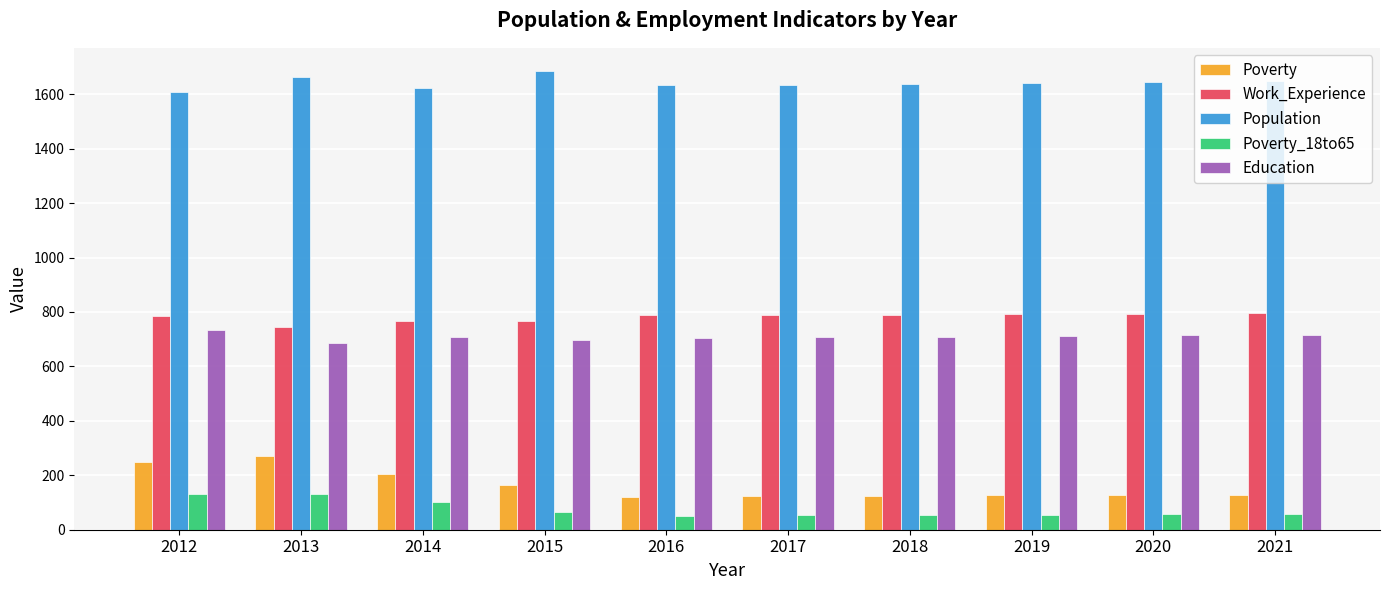

At how many categories does at least one series exceed 377?

10